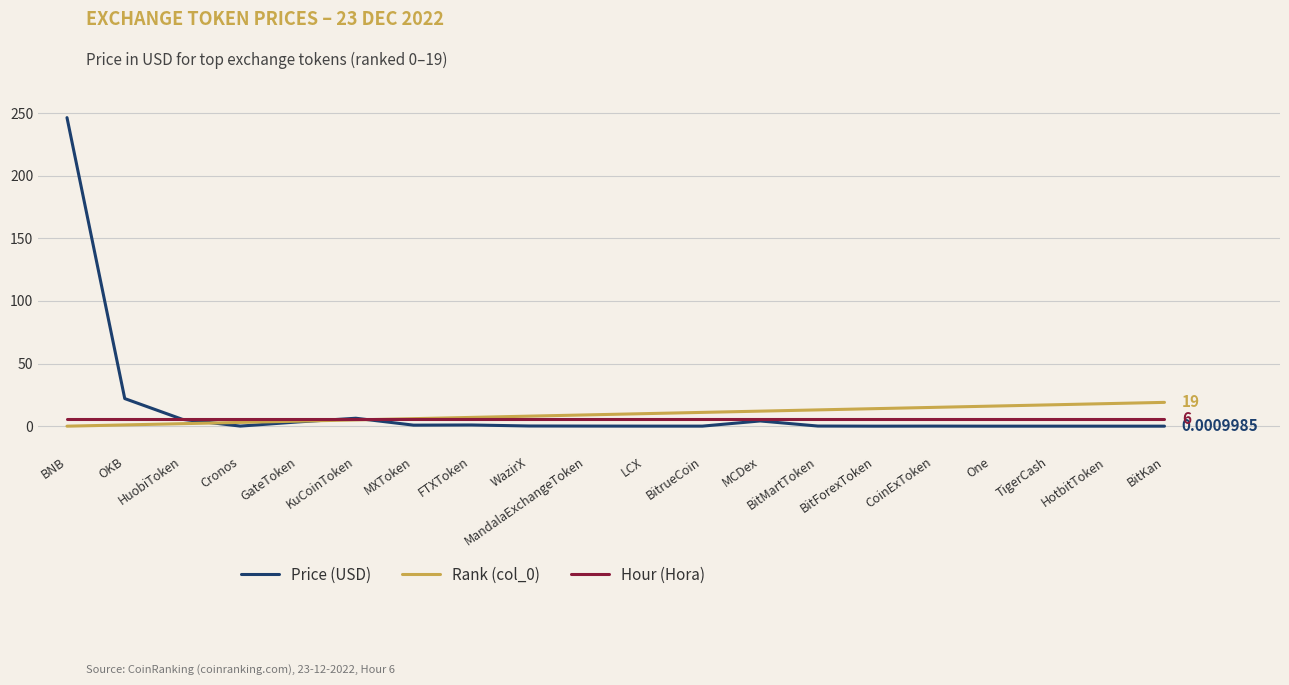

What is the total value across all series at HotbitToken?

24.0